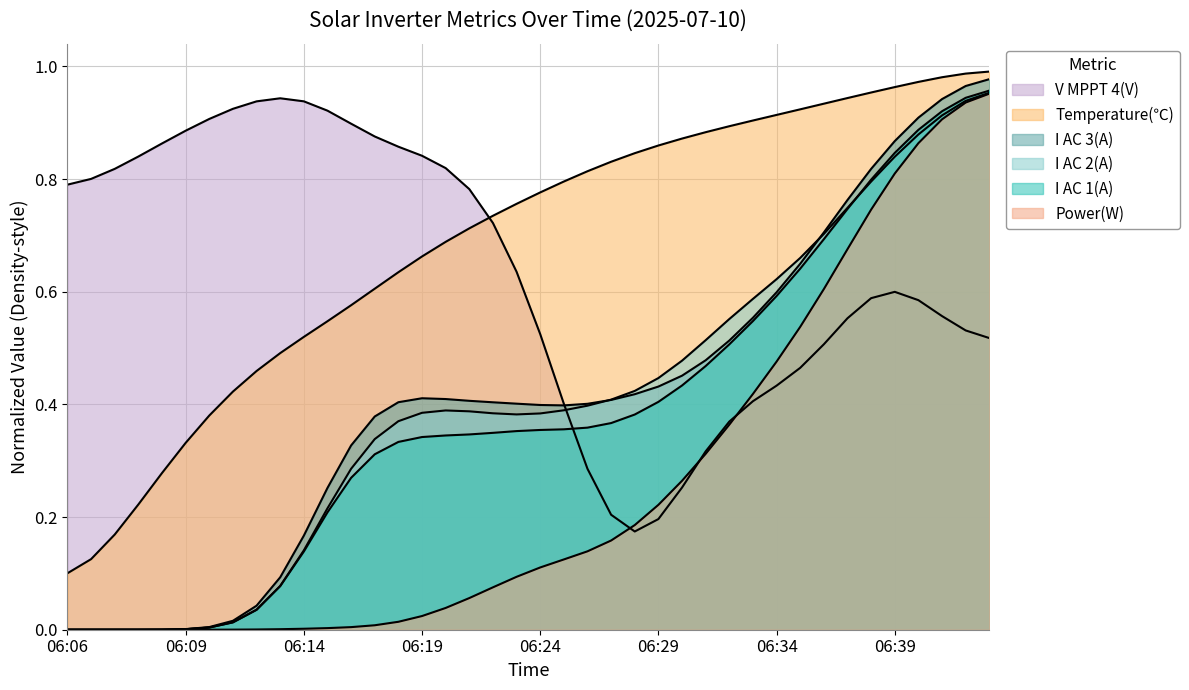

How many lines are shown in the chart?

6